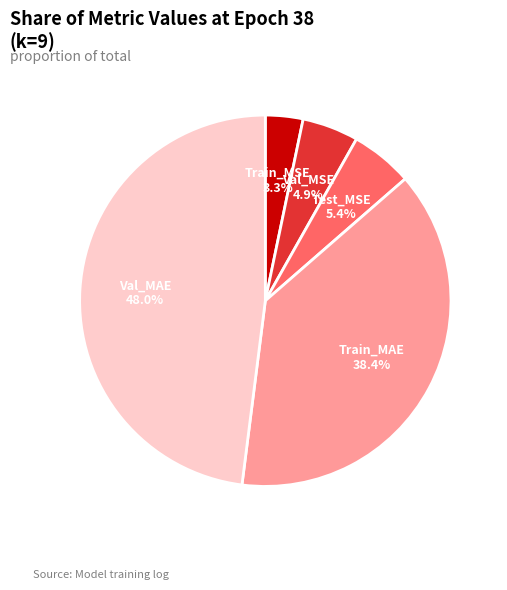

Do Train_MAE and Val_MSE together represent more than half of the pie?

No